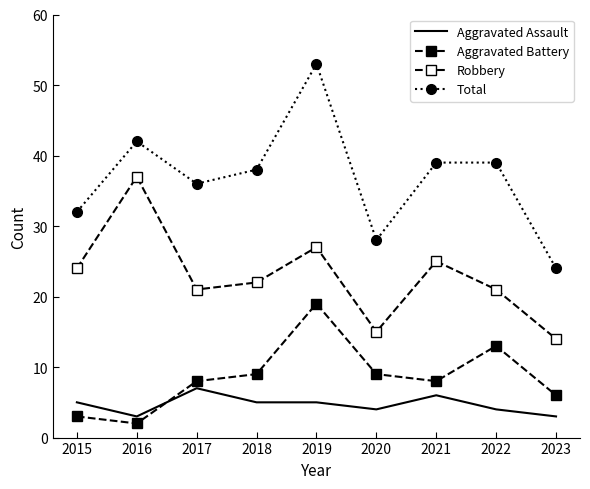

How many lines are shown in the chart?

4